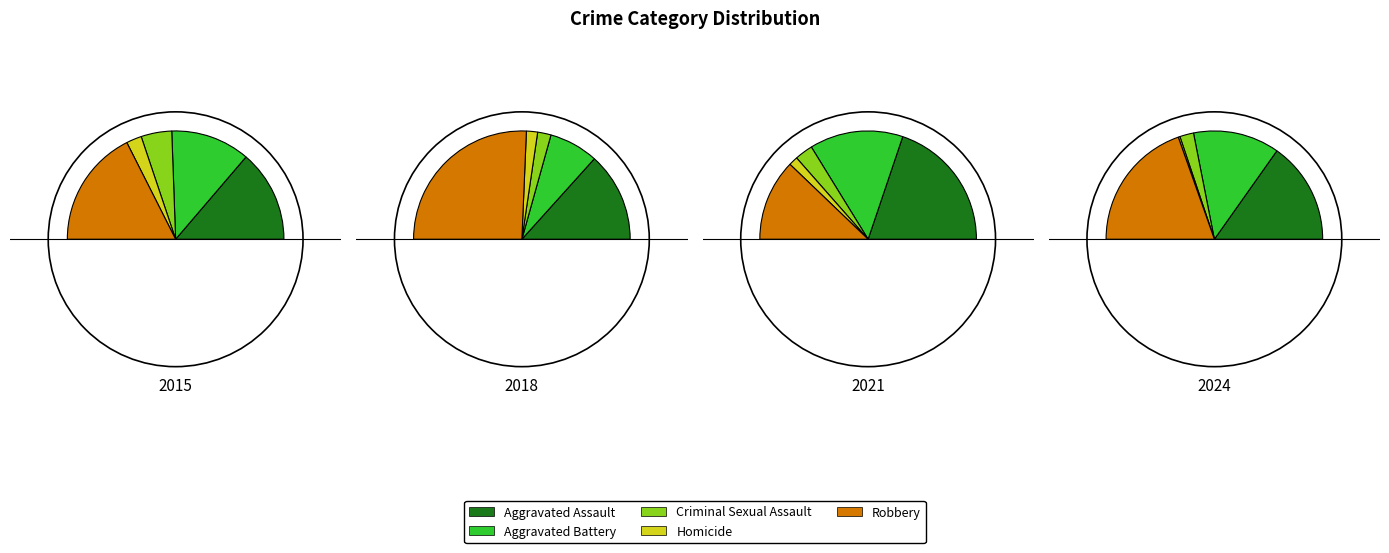

Is it true that 7 is 12% of the pie?

True